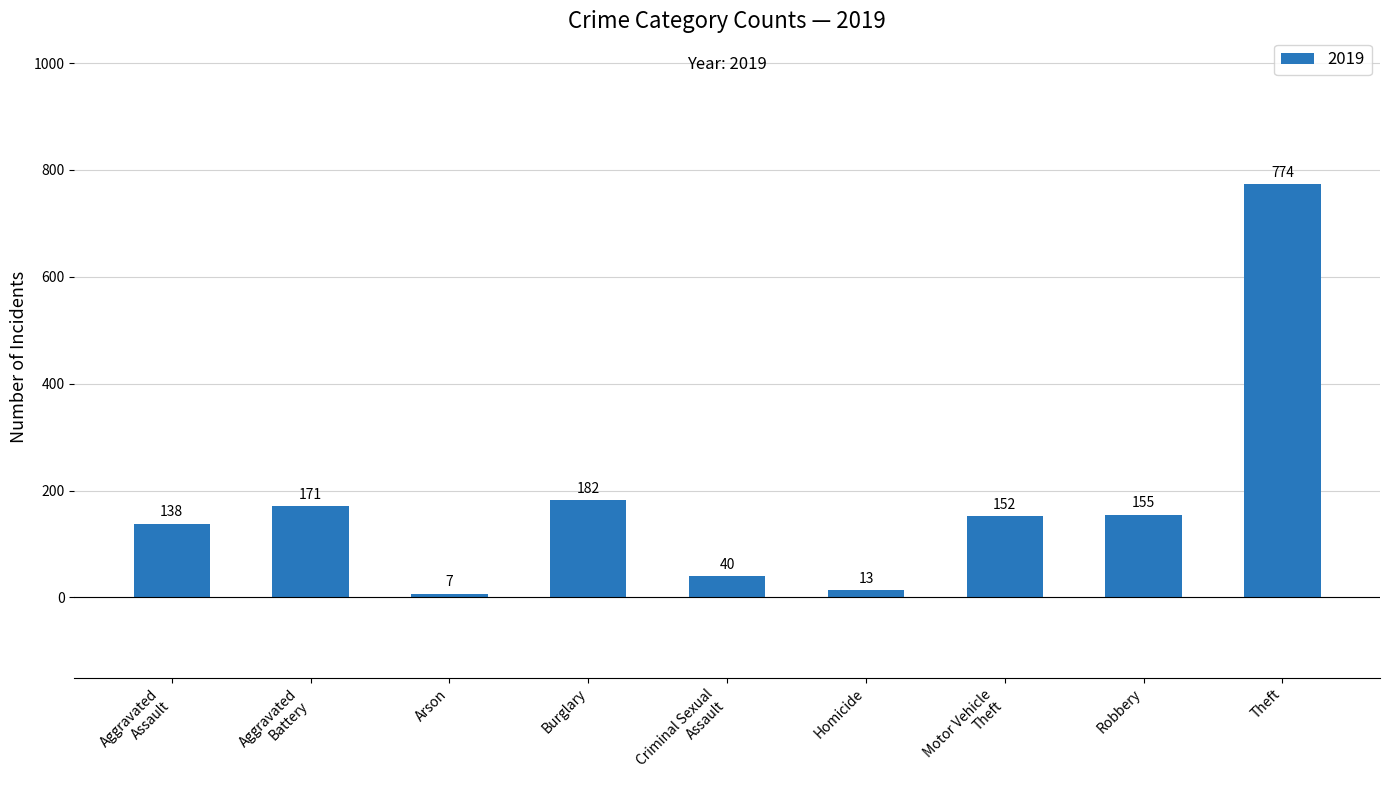

How many series are shown in this chart?

1